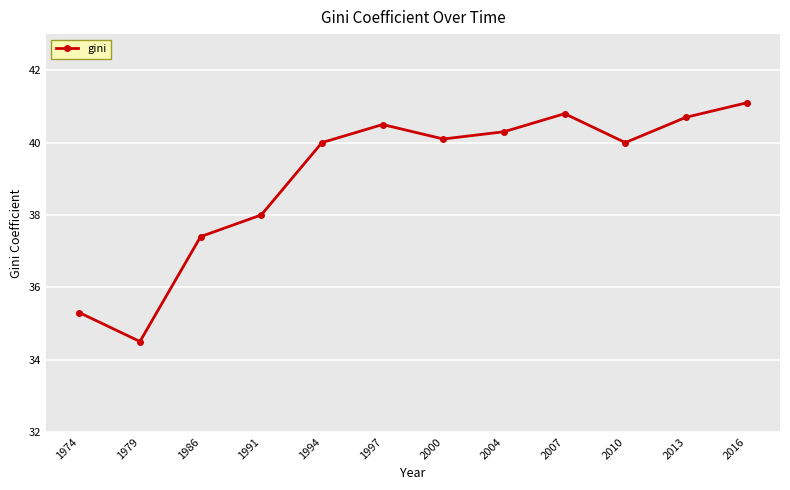

Where is the data nearest to the value 37?

1986